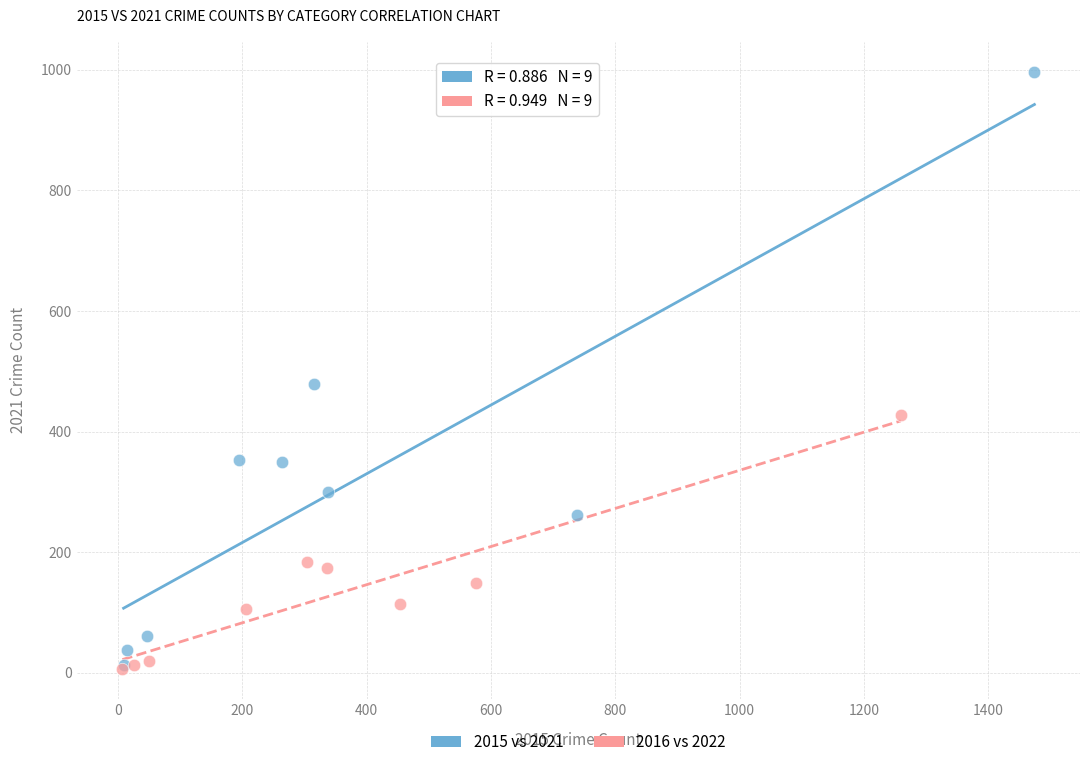

Which series contains the highest Y value?

2015 vs 2021